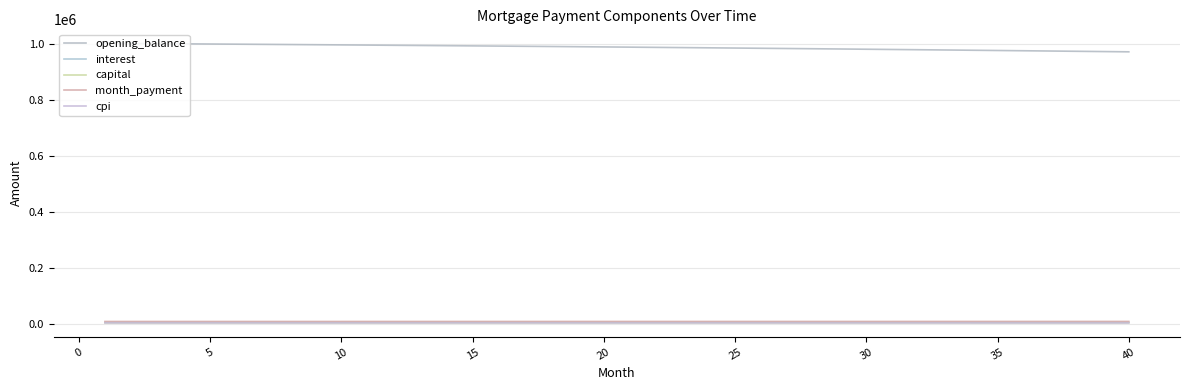

Which series has the widest spread of values?

opening_balance